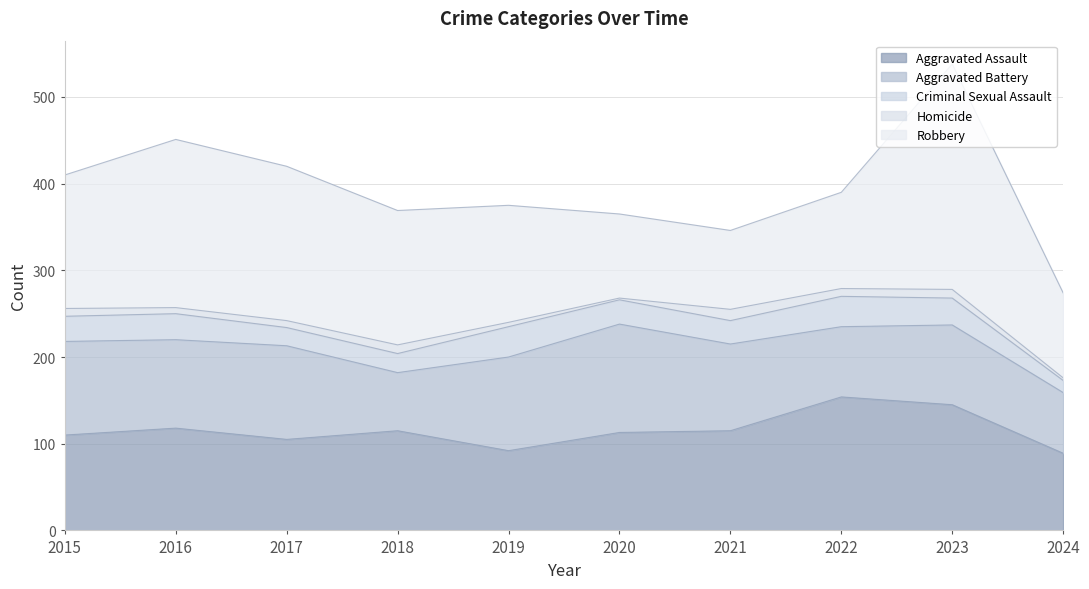

Reading left to right, what are all the values shown in this chart?

Aggravated Assault: 110	118	105	115	92	113	115	154	145	89
Aggravated Battery: 108	102	108	67	108	125	100	81	92	70
Criminal Sexual Assault: 29	30	21	22	35	28	27	35	31	14
Homicide: 9	7	8	10	5	2	13	9	10	3
Robbery: 154	194	178	155	135	97	91	111	260	98